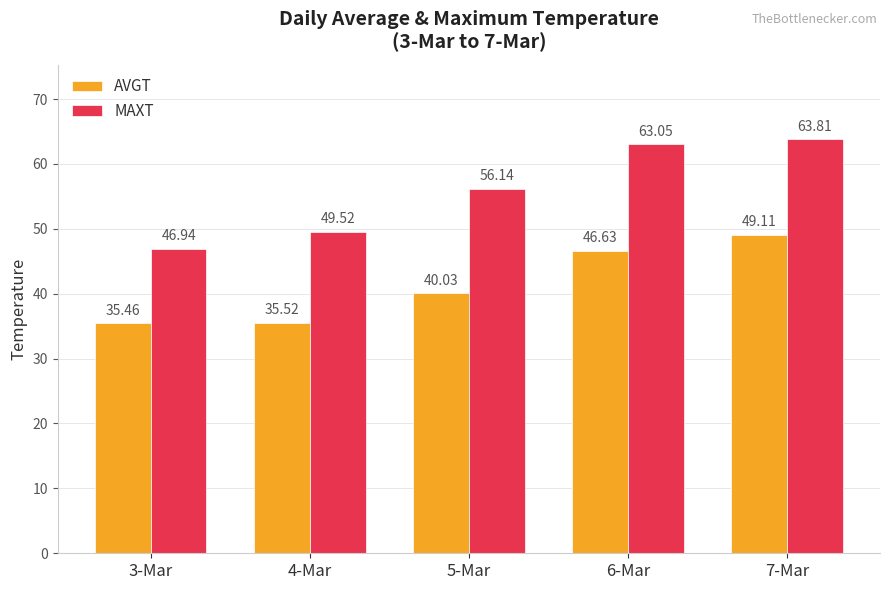

What is the minimum value for AVGT?

35.5